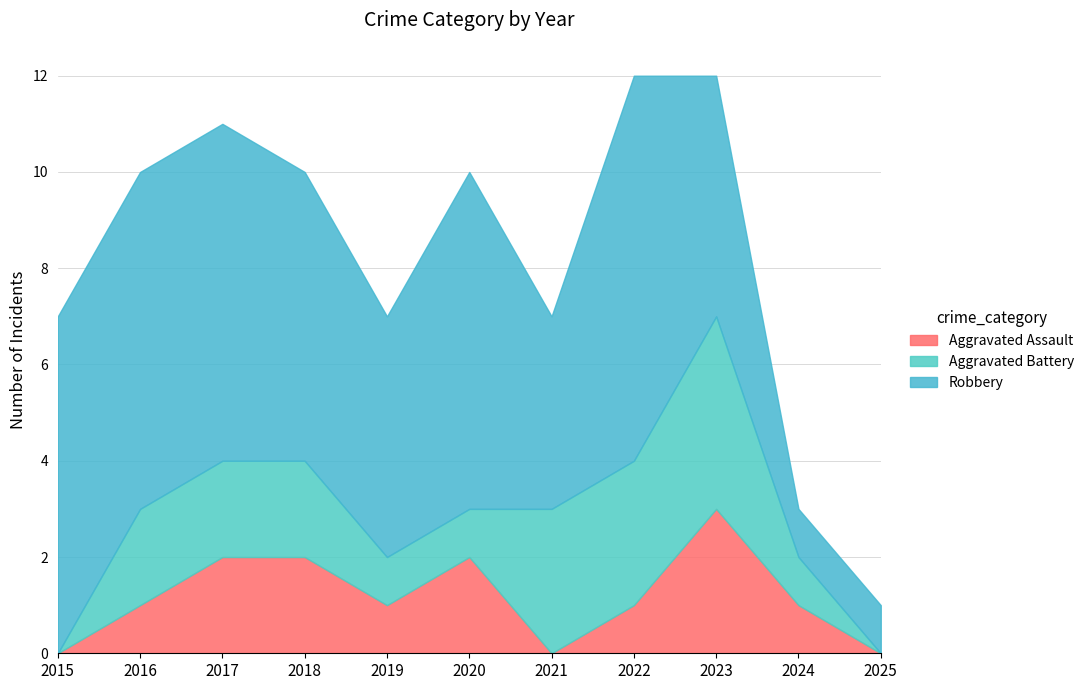

How many values in the Robbery series exceed 6?

5